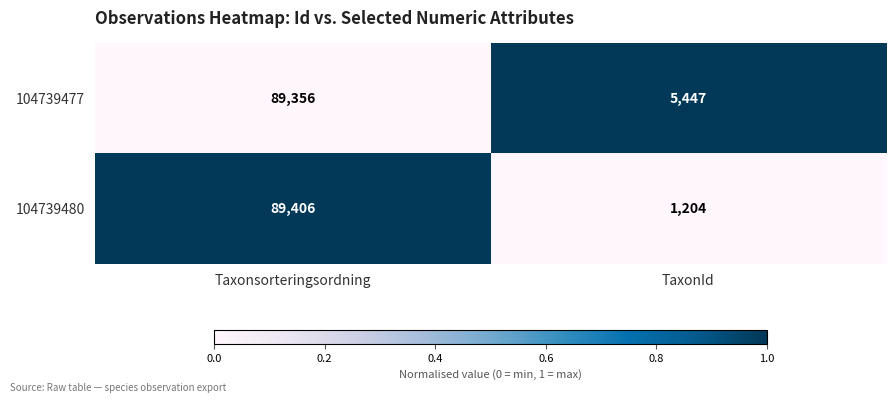

At Taxonsorteringsordning, list the series in order from largest to smallest.

104739480, 104739477